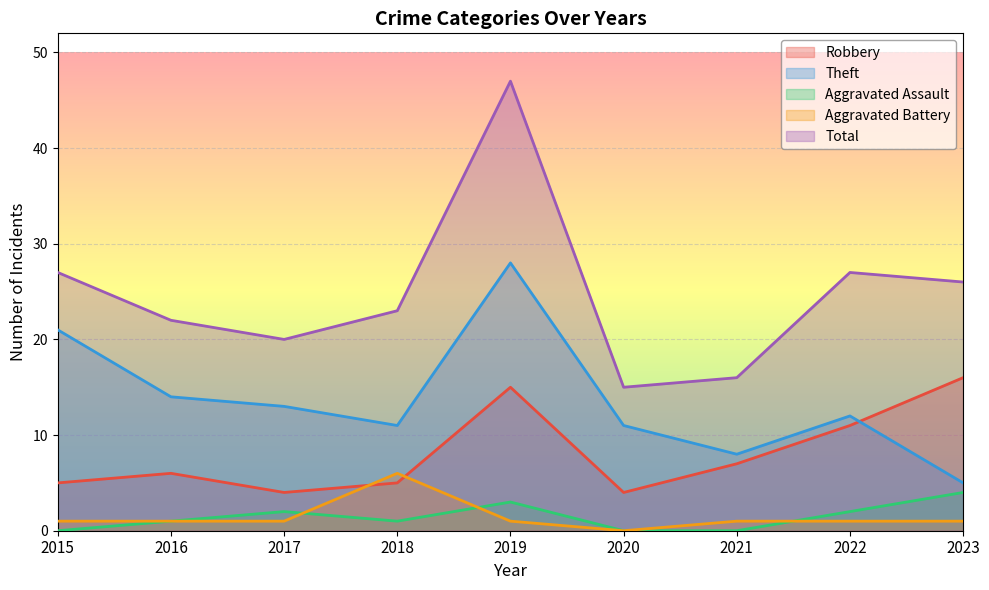

Rank the categories by Theft value from lowest to highest.

2023, 2021, 2018, 2020, 2022, 2017, 2016, 2015, 2019